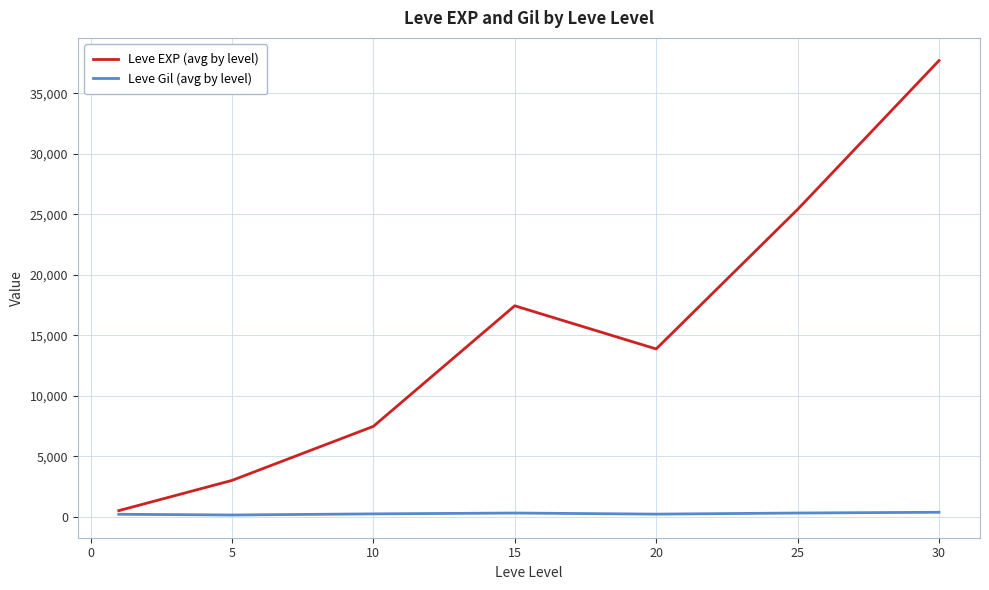

List the series in order of their peak value, highest first.

Leve EXP (avg by level), Leve Gil (avg by level)